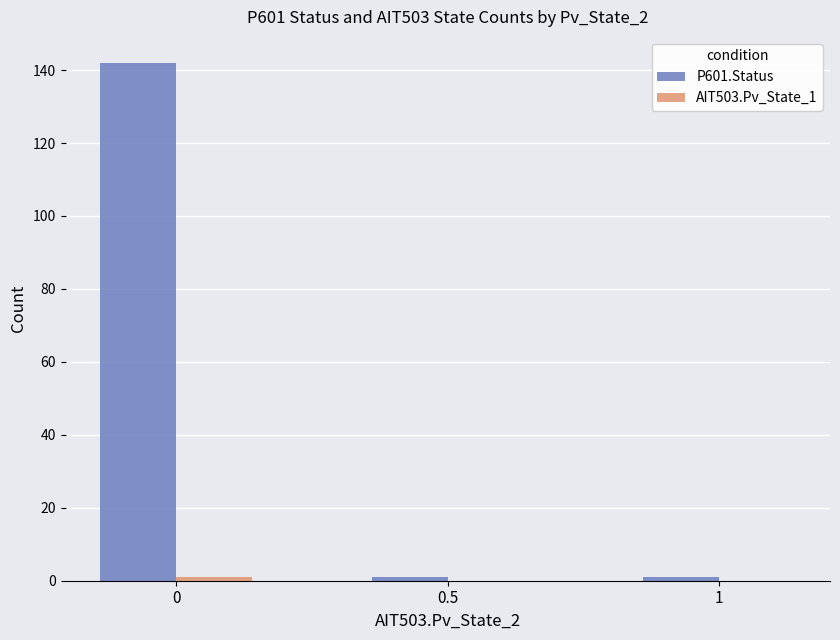

How many P601.Status values are between 1 and 142?

3